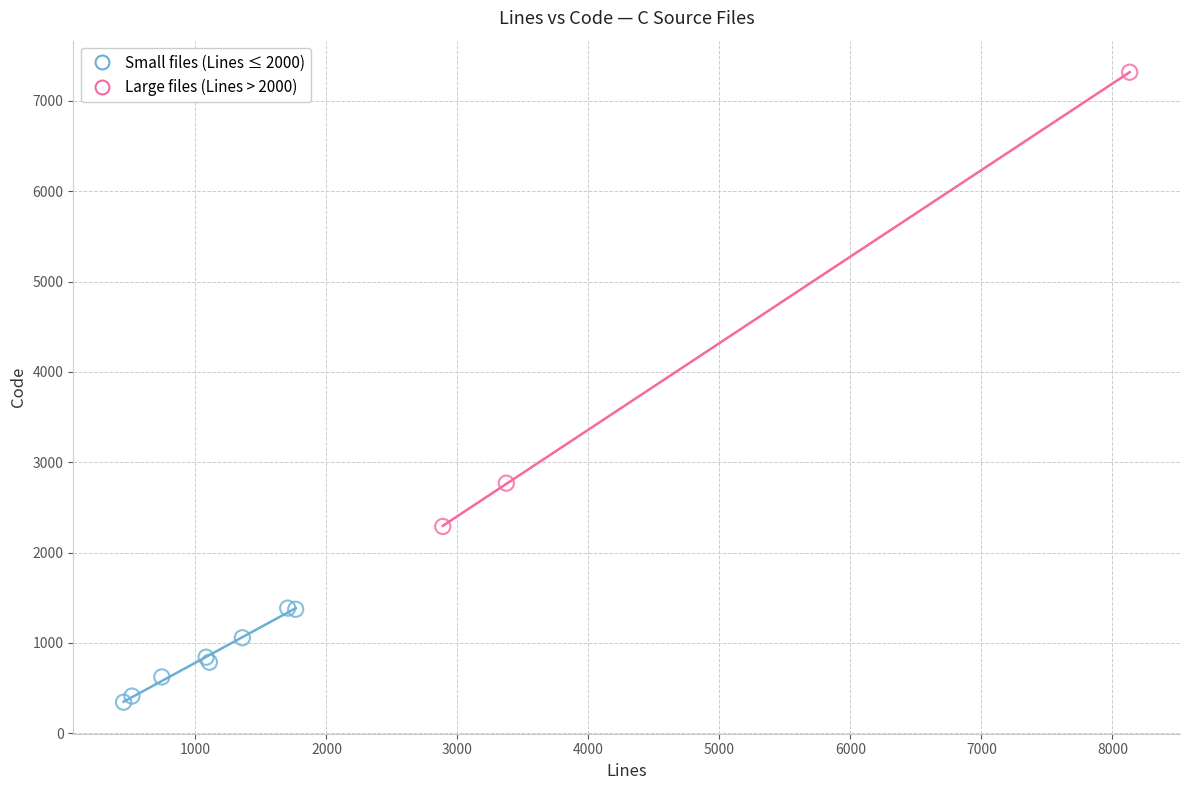

Which series has the widest spread of Y values?

Large files (Lines > 2000)